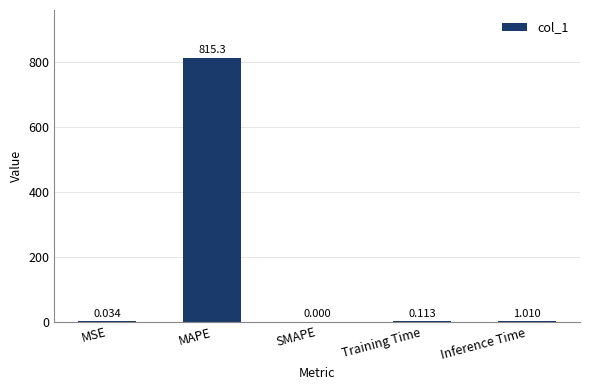

What is the difference between the values at Inference Time and Training Time?

0.9